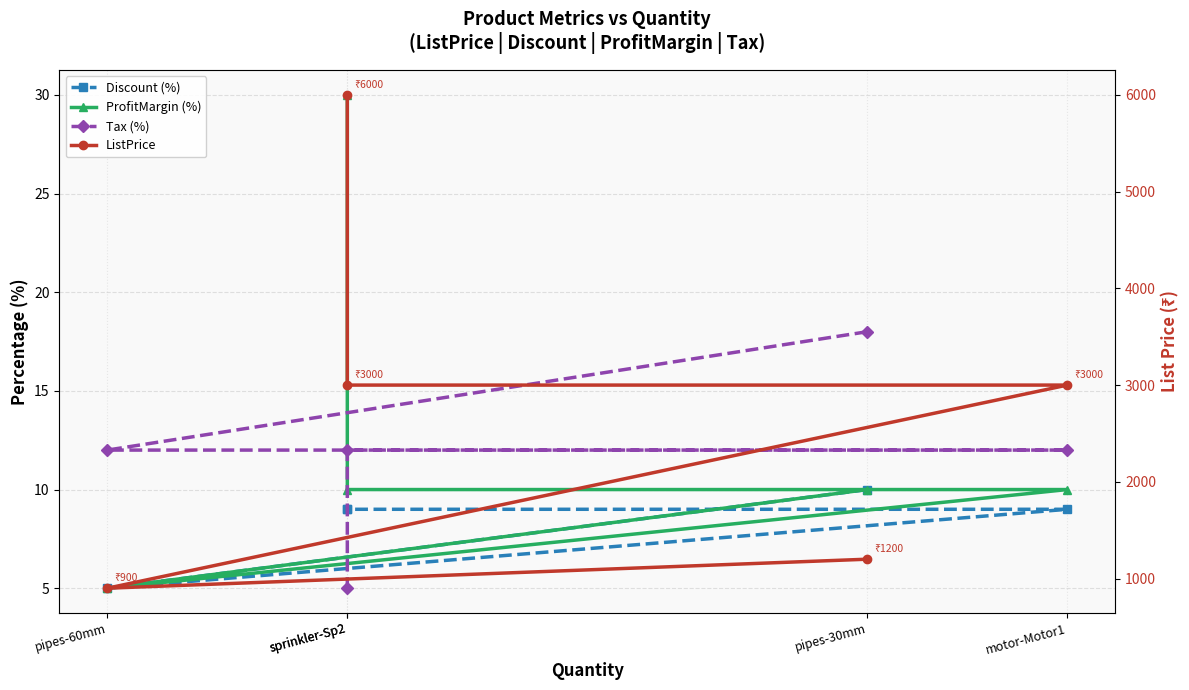

True or false: ListPrice and Tax (%) intersect in this chart.

False